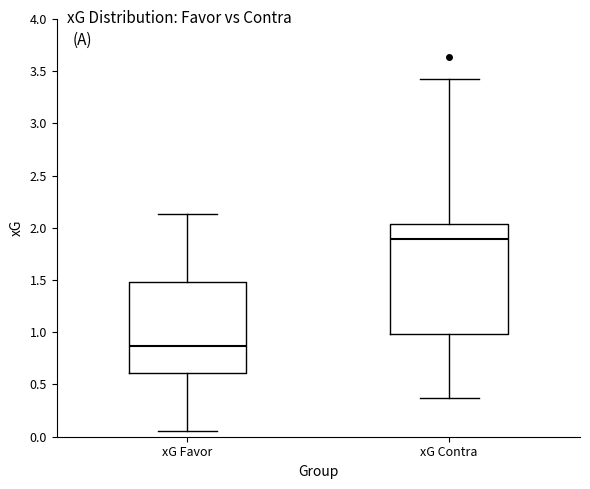

Where does the lower whisker of the box for xG Favor end on the y-axis? The values are not printed on the chart, so give them approximately, as read against the axis.

0.05